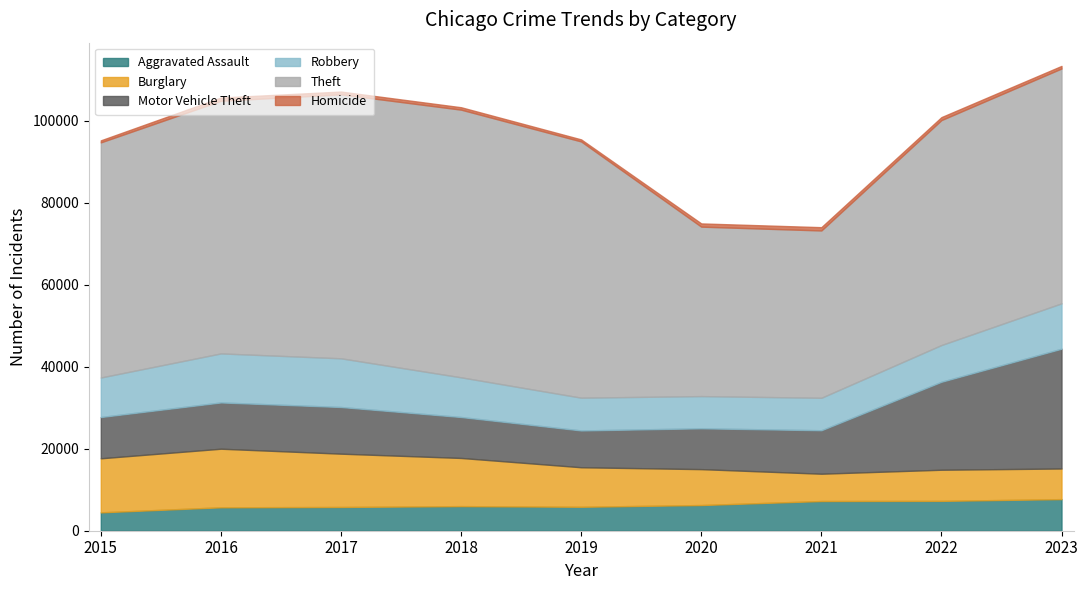

What is the maximum value for Burglary?

14289